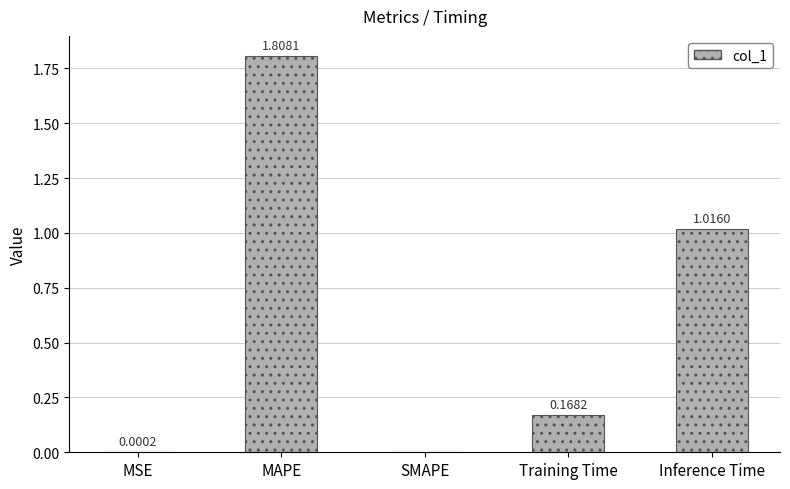

What is the sum of the values at MAPE and Training Time?

2.0